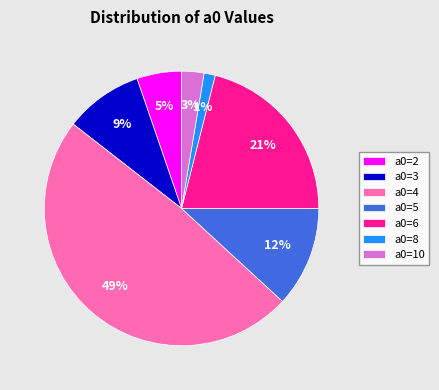

What is the largest slice in the pie chart?

a0=4